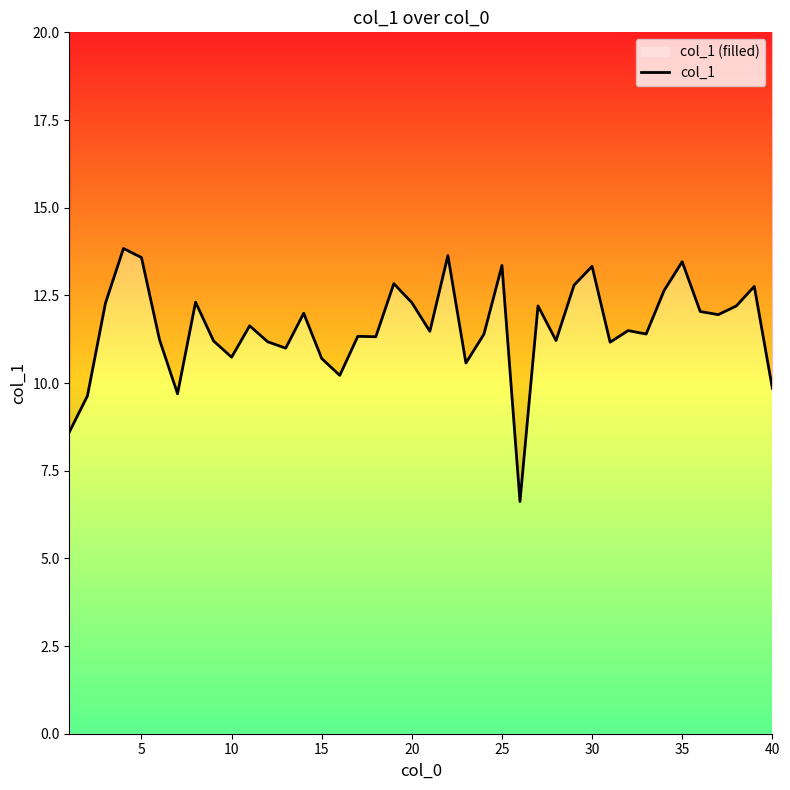

Does the chart display data point markers on the line(s)?

No